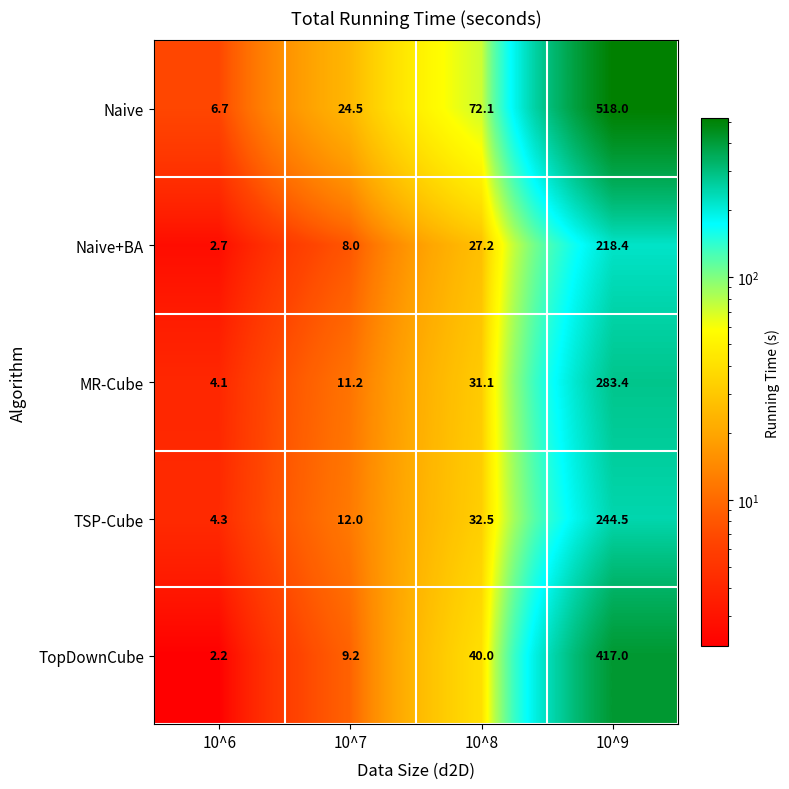

Count the number of data series in this chart.

5